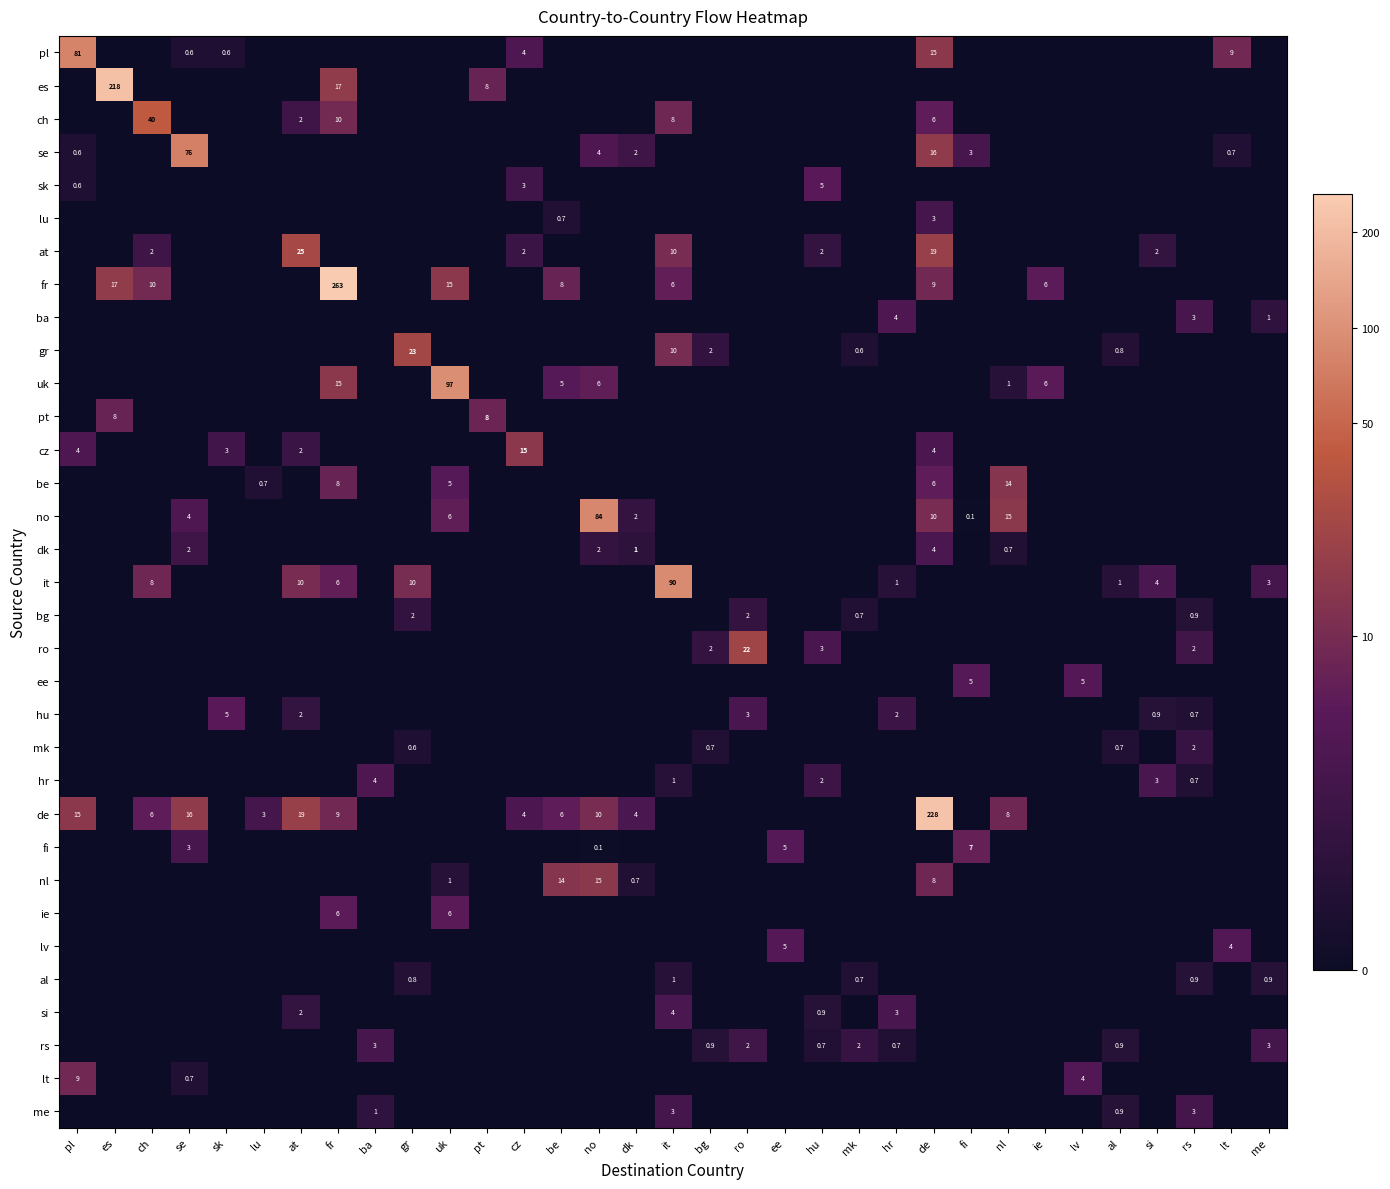

The value of sk at cz is 3.0. True or false?

True